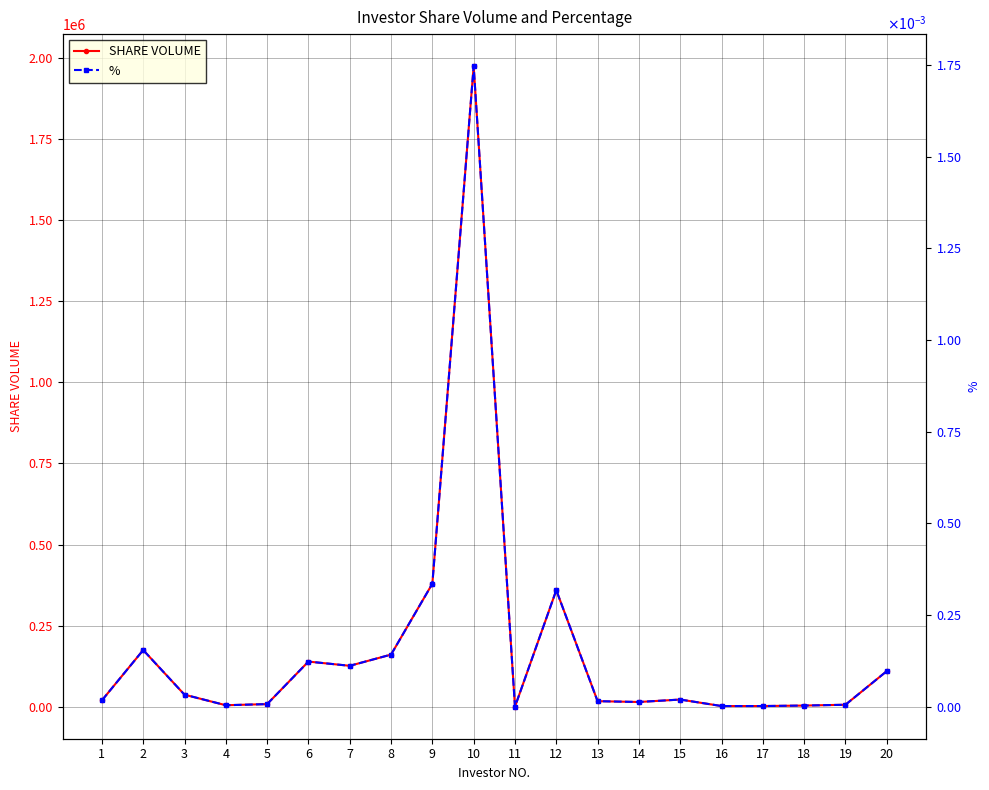

What is the average value of the SHARE VOLUME series?

178350